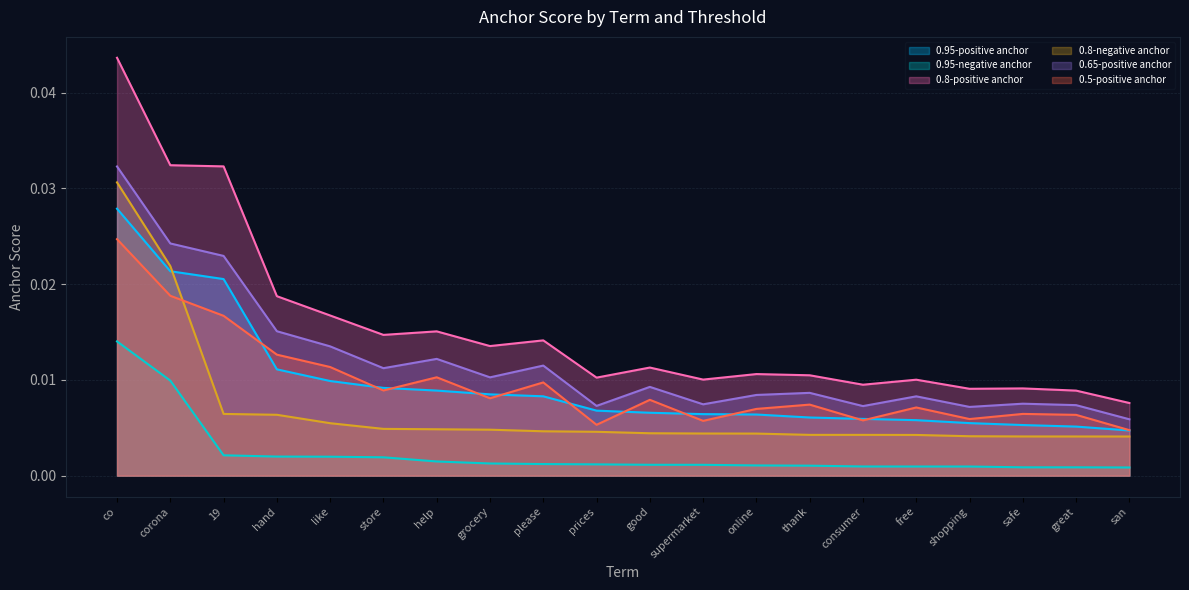

Which has a higher value, hand or shopping?

hand